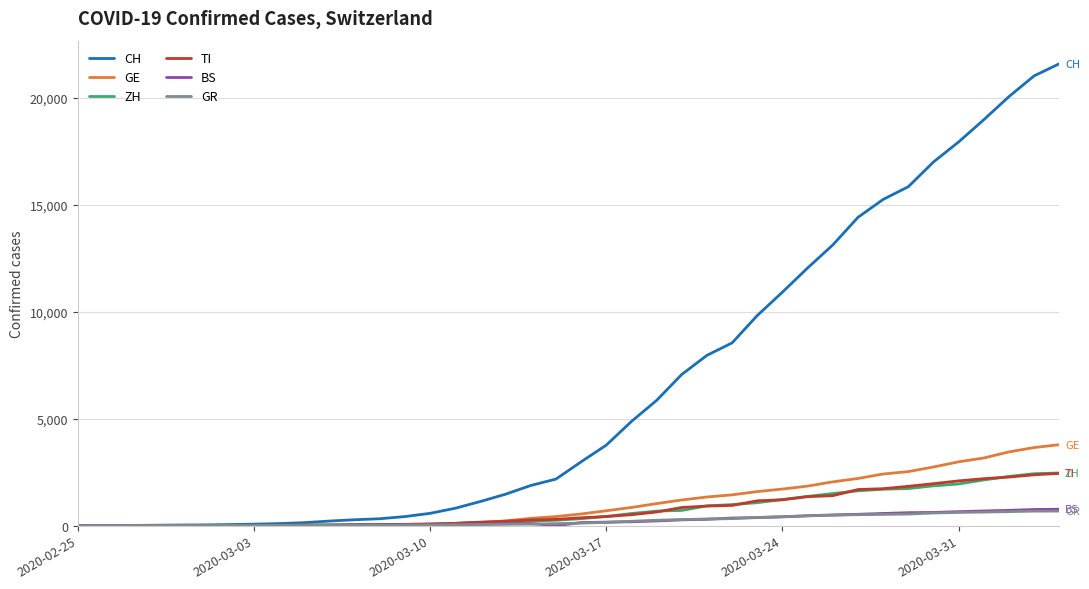

Which series has the widest spread of values?

CH